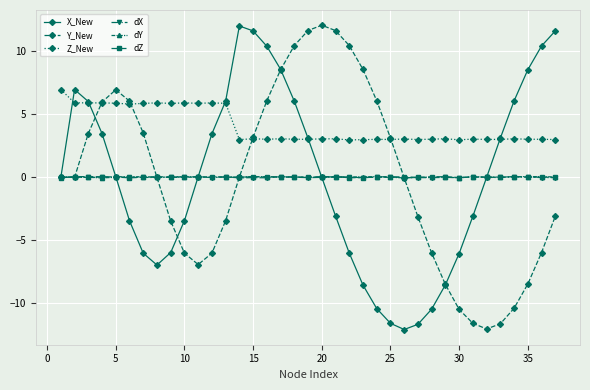

How many categories are shown in the chart?

37